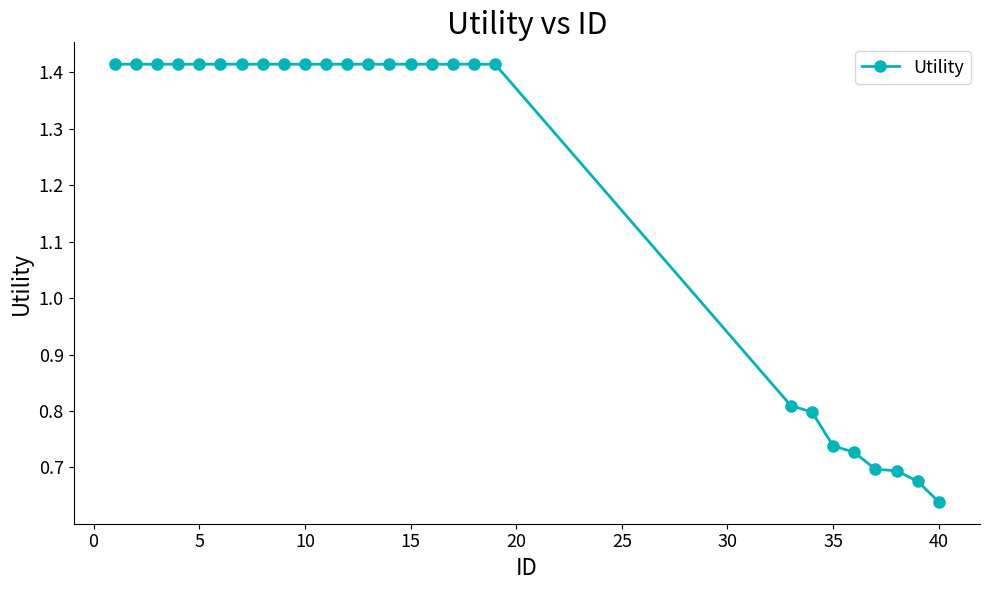

Count the values in the range 0 to 1.

8